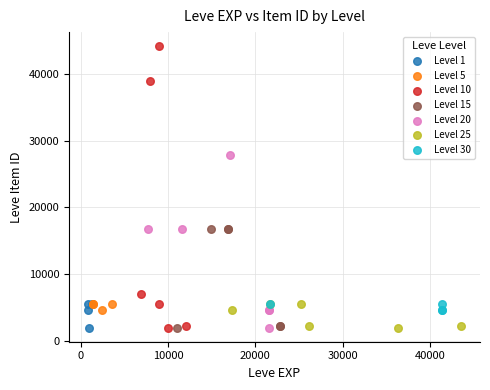

Which series reaches the maximum Y coordinate?

Level 10